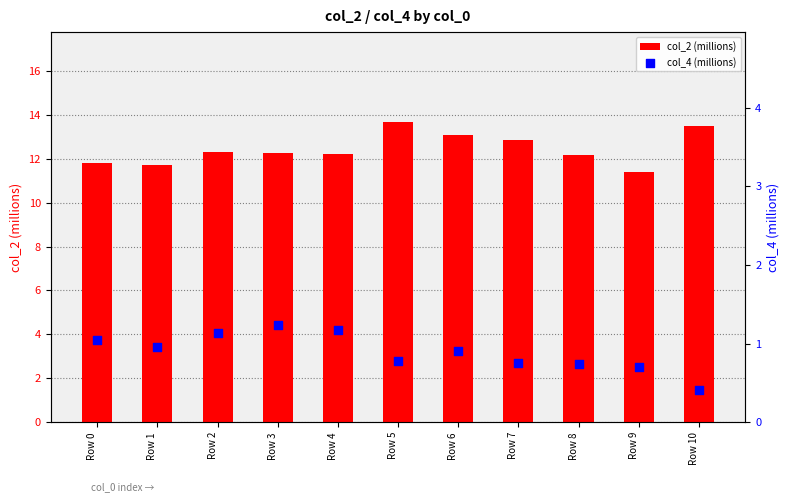

What are all the series names shown in the legend?

col_2 (millions), col_4 (millions)